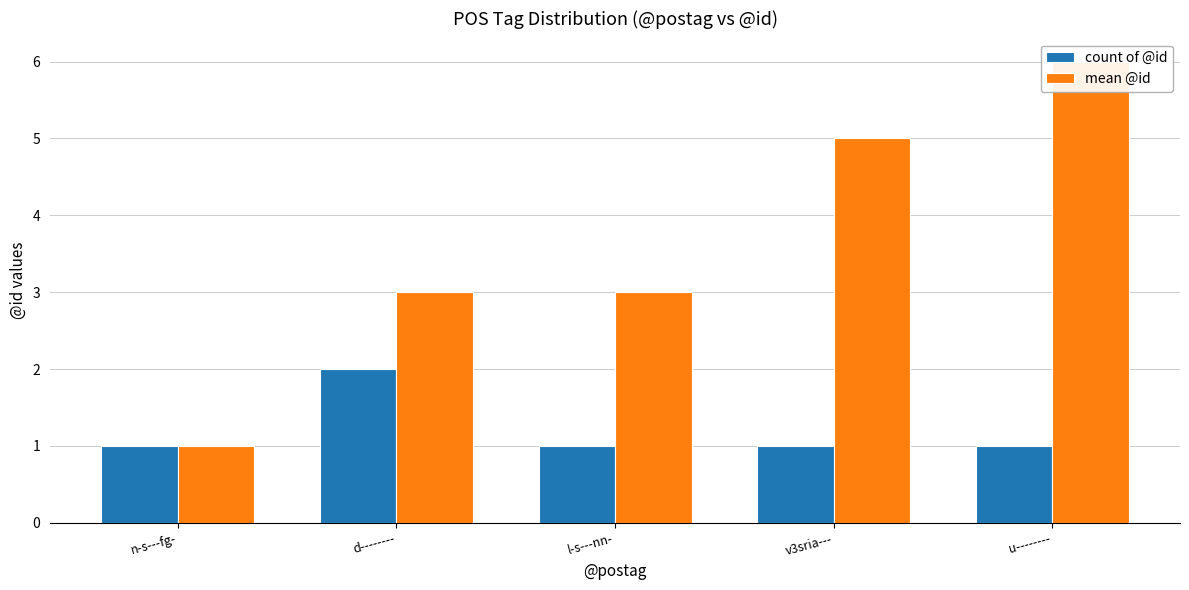

What is the label of the 2nd bar from the right?

v3sria---